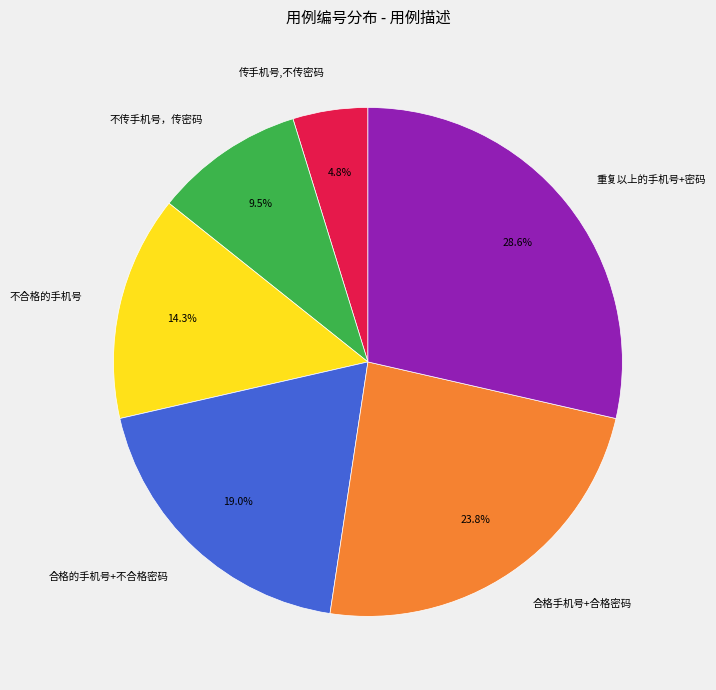

Approximately how many times larger is the value at 不传手机号，传密码 compared to 重复以上的手机号+密码?

0.3